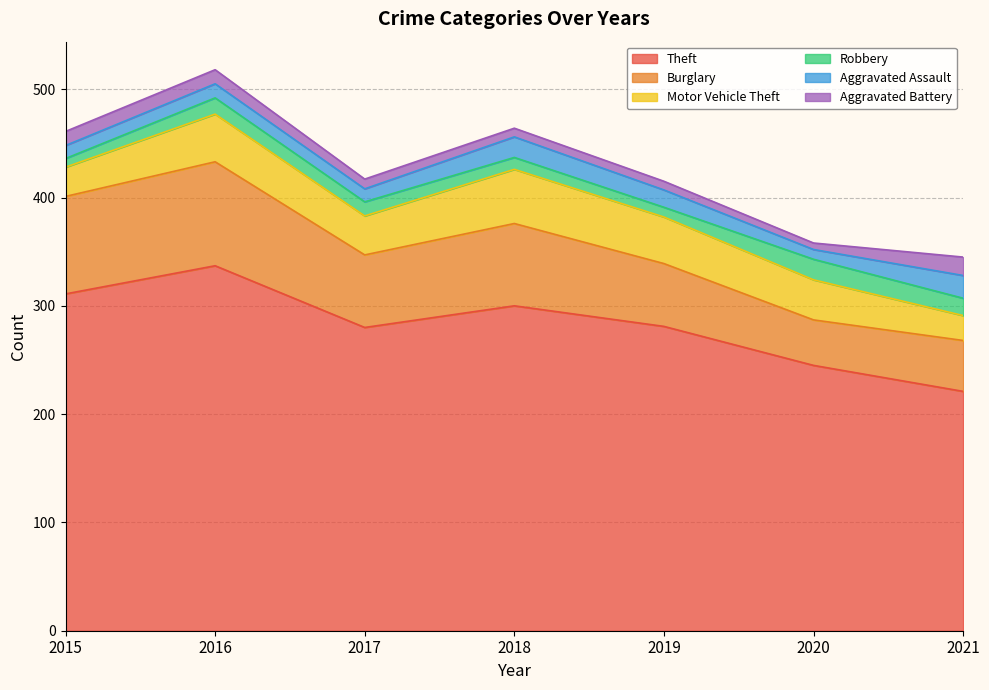

How many lines are shown in the chart?

6